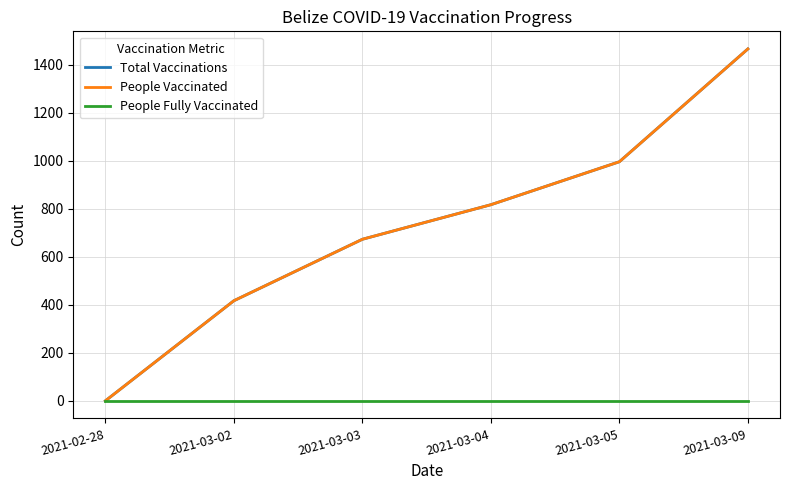

True or false: People Vaccinated has more than 0 points higher than both neighbors.

False